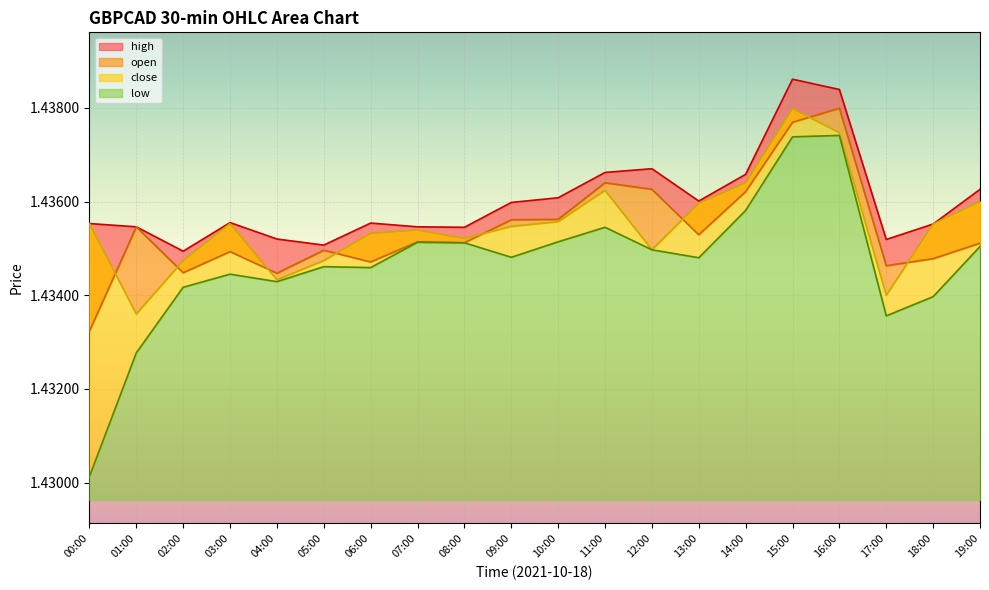

True or false: open has more than 0 points higher than both neighbors.

True